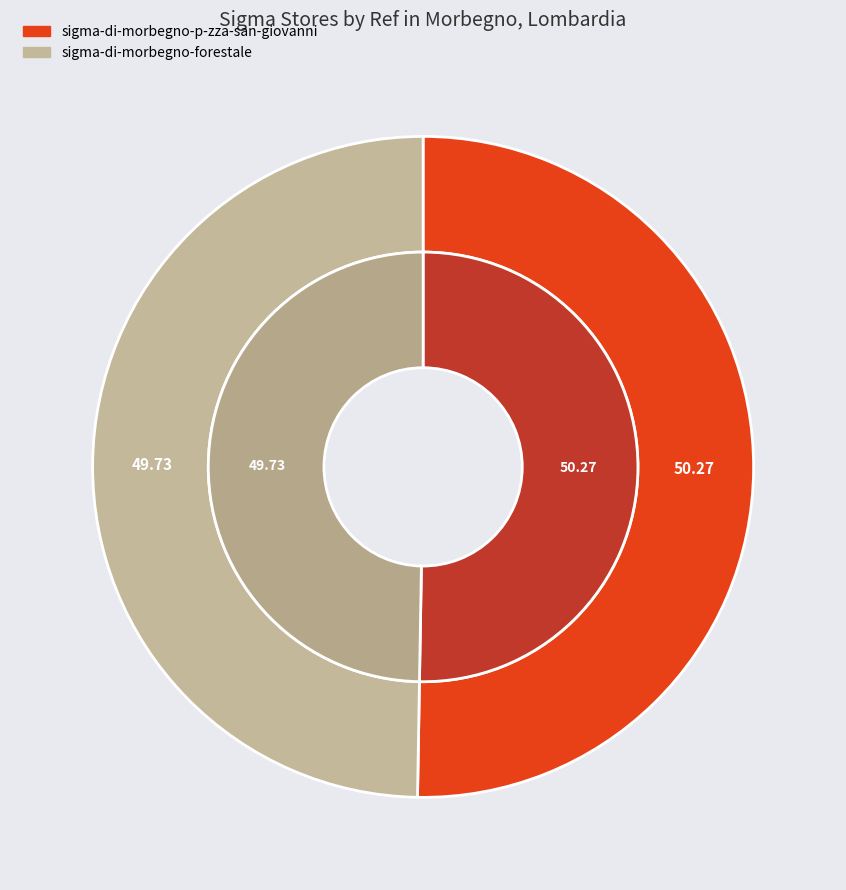

Which slice is the largest?

sigma-di-morbegno-p-zza-san-giovanni